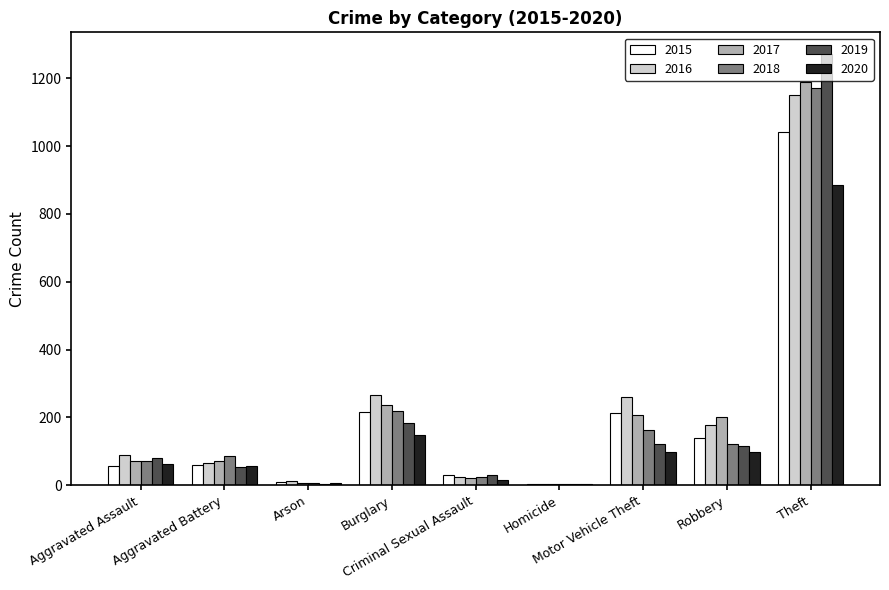

What is the difference between the 2016 values at Criminal Sexual Assault and Theft?

1126